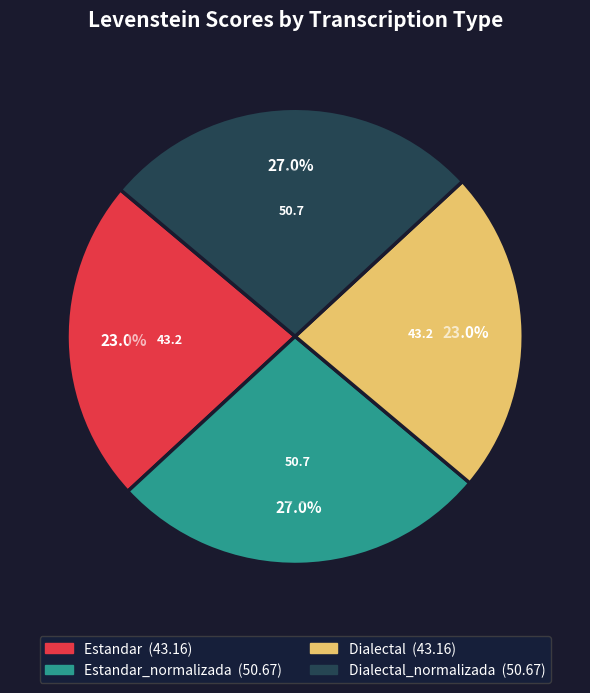

True or false: Dialectal_normalizada accounts for 33% of the total.

False